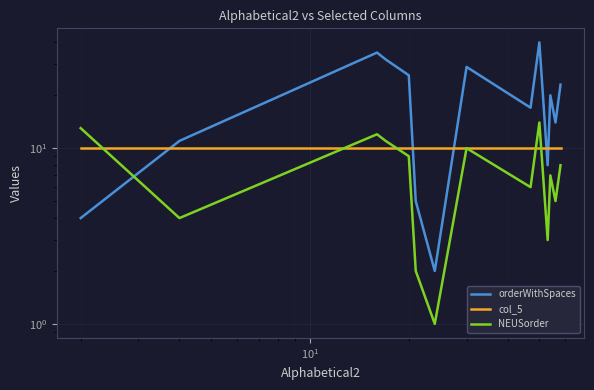

Which series has the largest total across all categories?

orderWithSpaces